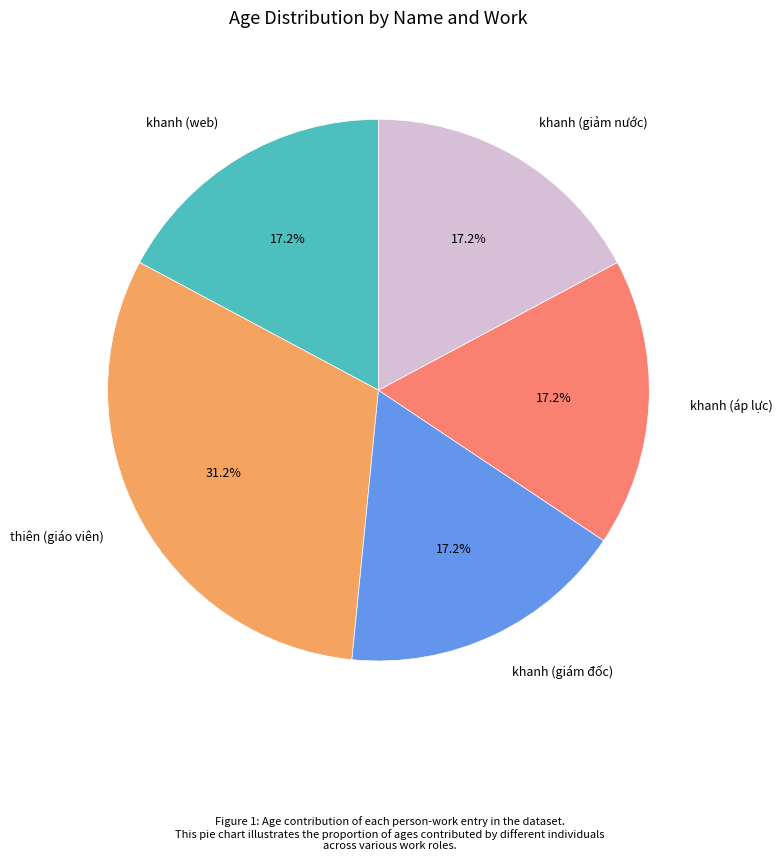

To the nearest percent, what portion does khanh (giảm nước) represent?

17%